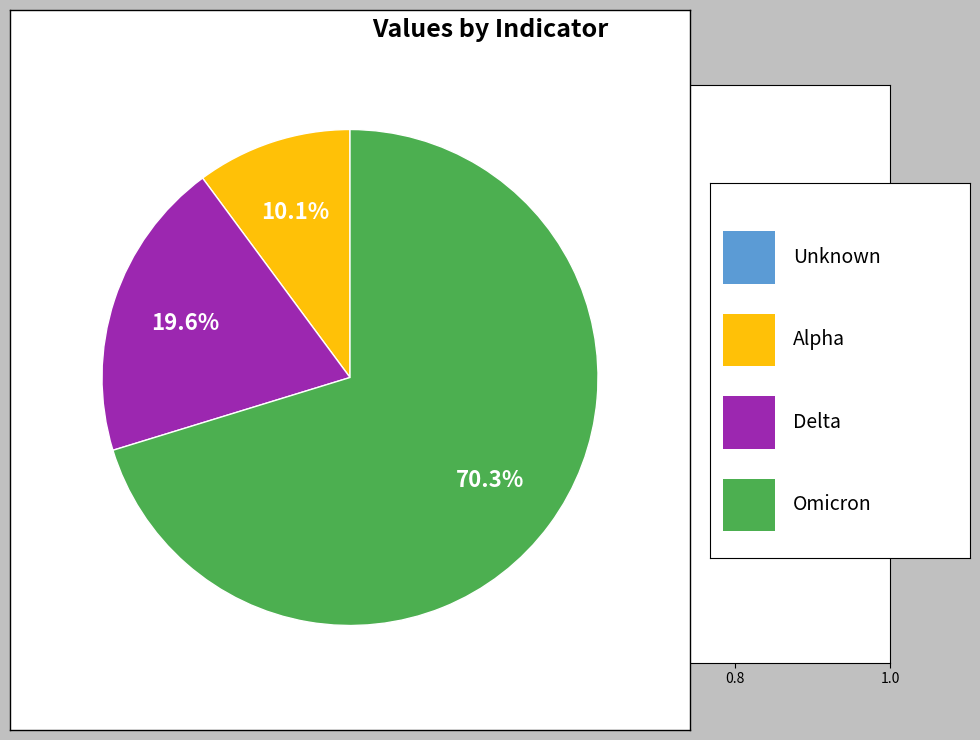

Does any single category account for the majority?

Yes